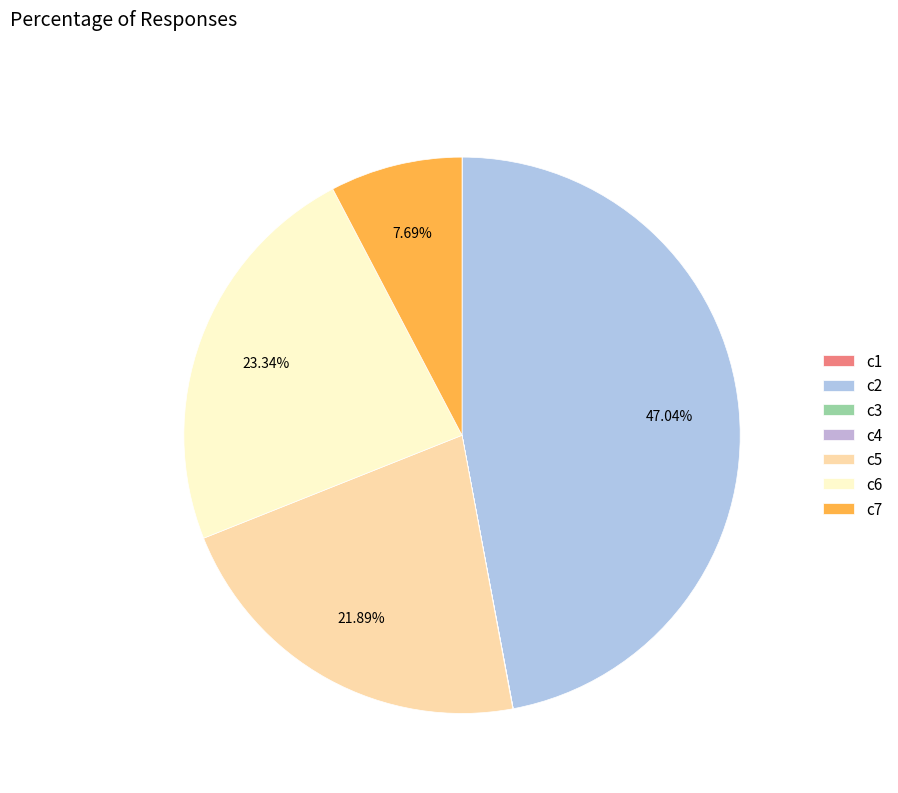

Does any single category account for the majority?

No